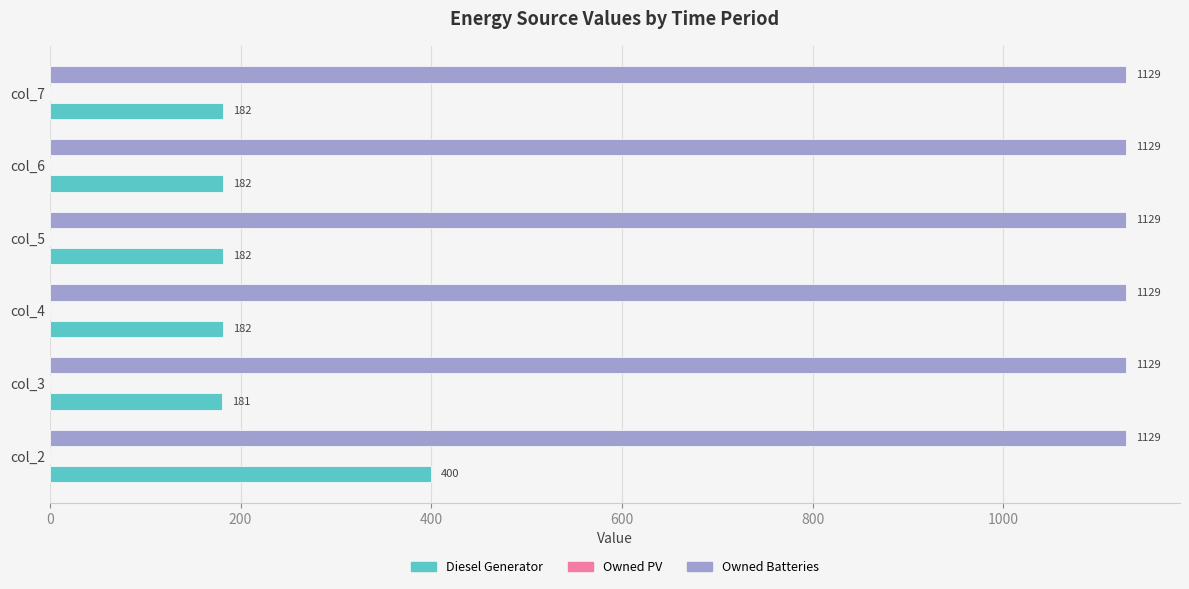

What is the maximum value for Owned Batteries?

1129.0